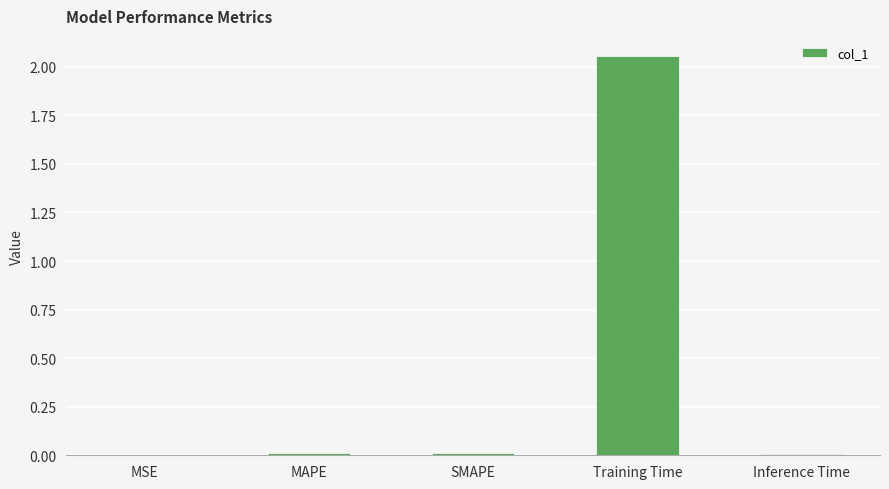

Which label corresponds to the largest value in the chart?

Training Time